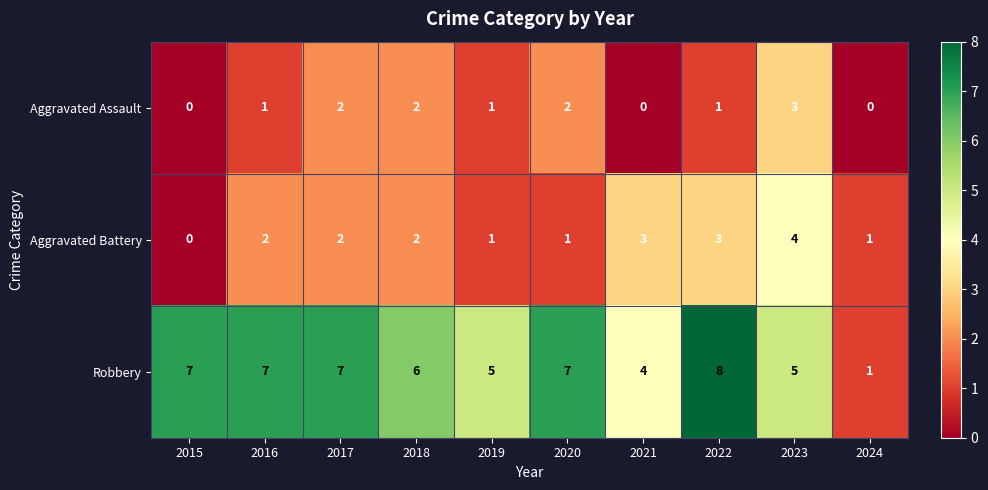

What is the maximum value shown in the chart?

8